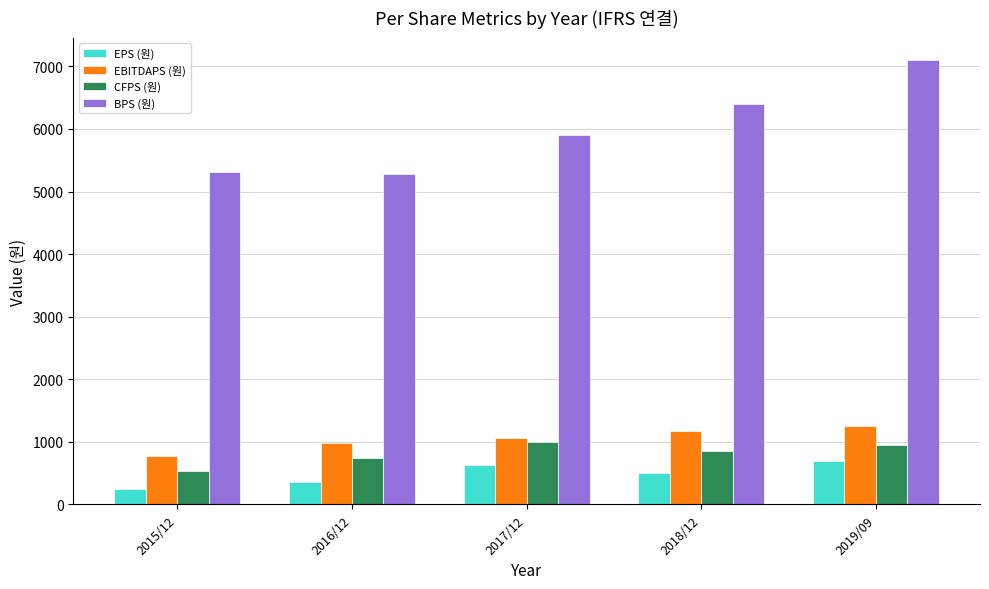

How many groups of bars are there?

5